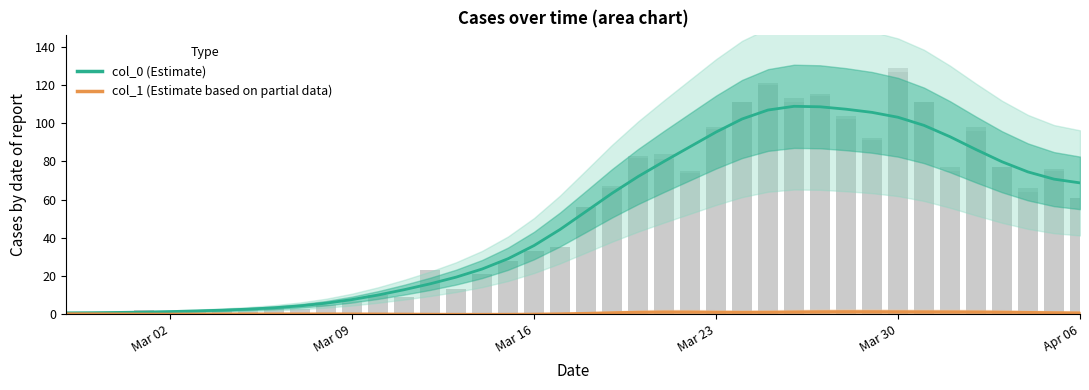

Which series has the largest total across all categories?

col_0 (Estimate)